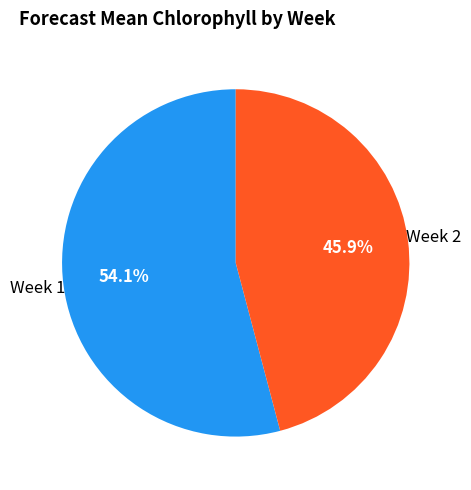

Is there a majority slice in this chart?

Yes